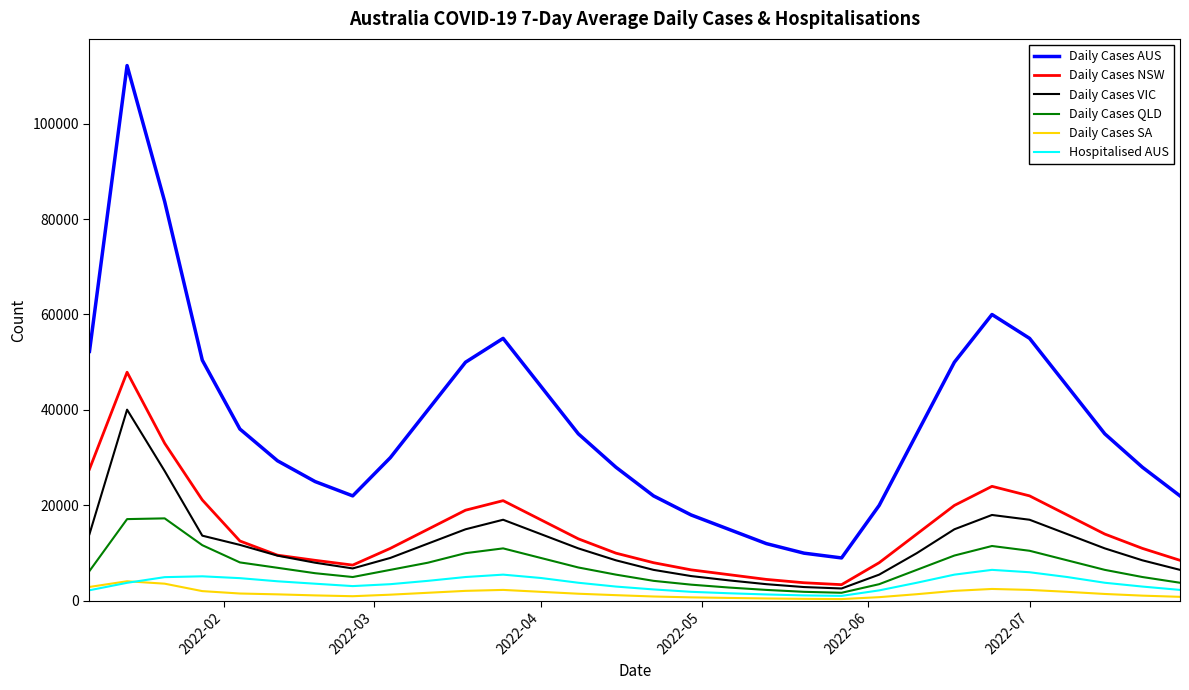

True or false: Daily Cases NSW and Daily Cases SA cross at least once.

False